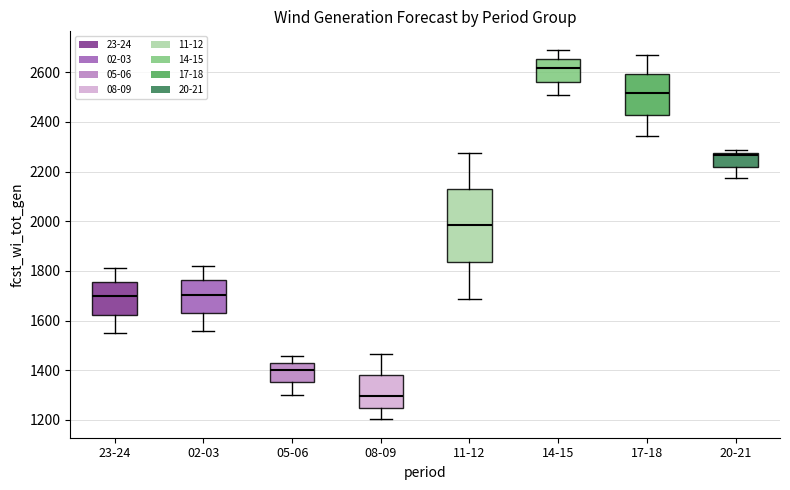

Where is the lower edge of the box for 14-15 on the y-axis? The values are not printed on the chart, so give them approximately, as read against the axis.

2560